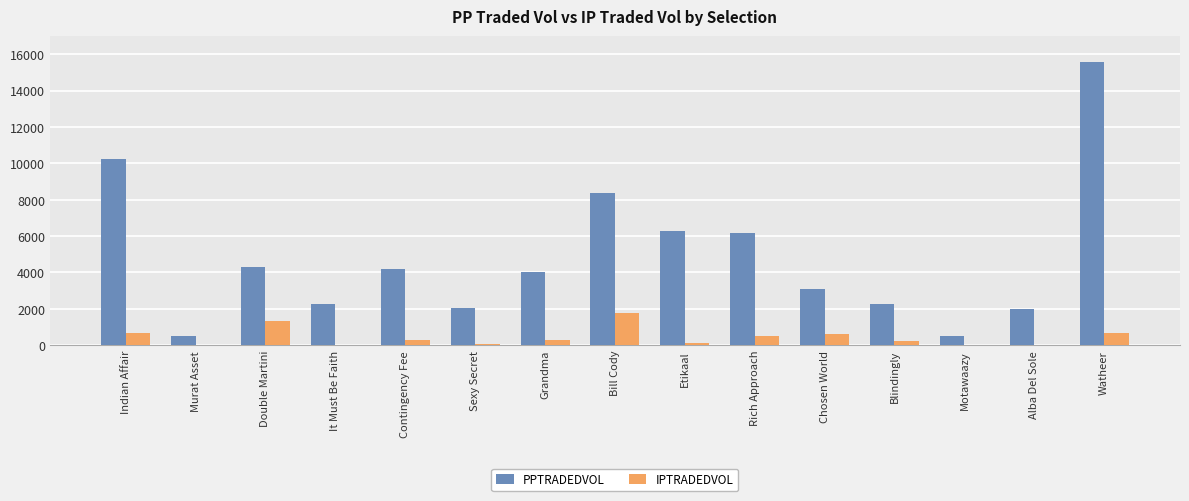

Which series has the largest total across all categories?

PPTRADEDVOL